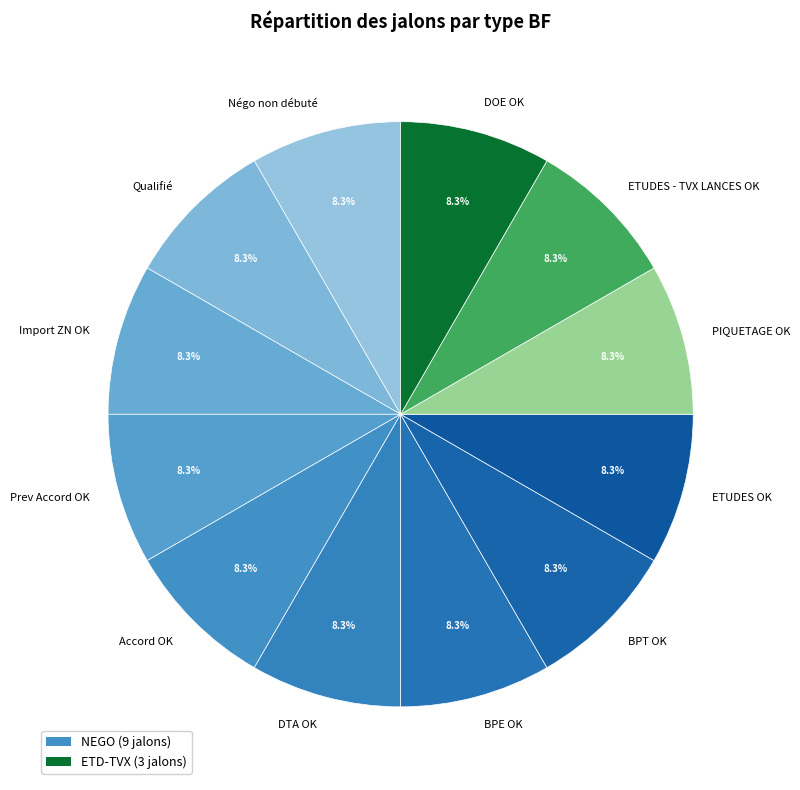

How many segments does this pie chart have?

12